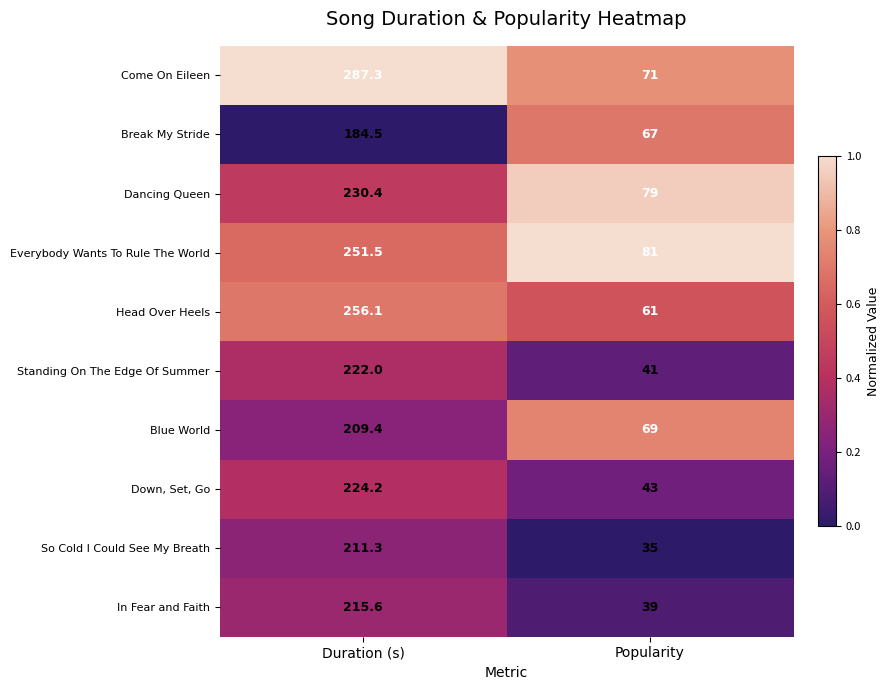

What is the sum of all Dancing Queen values?

309.4